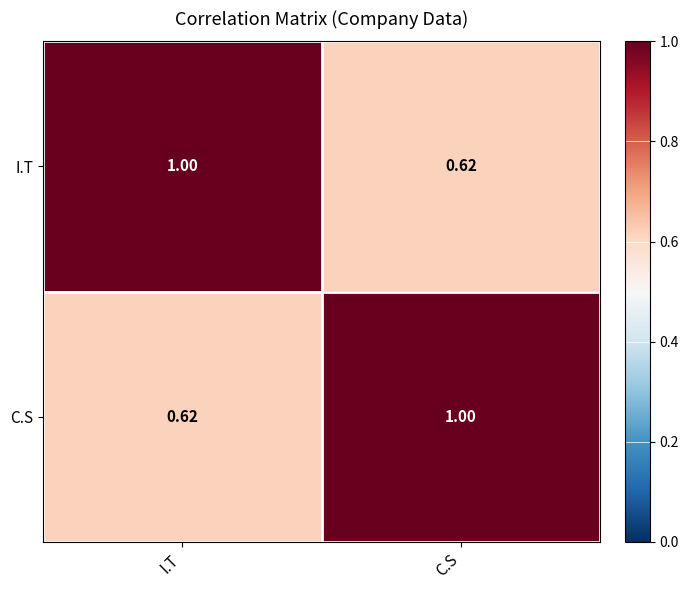

Which category has the highest value in the I.T series?

I.T